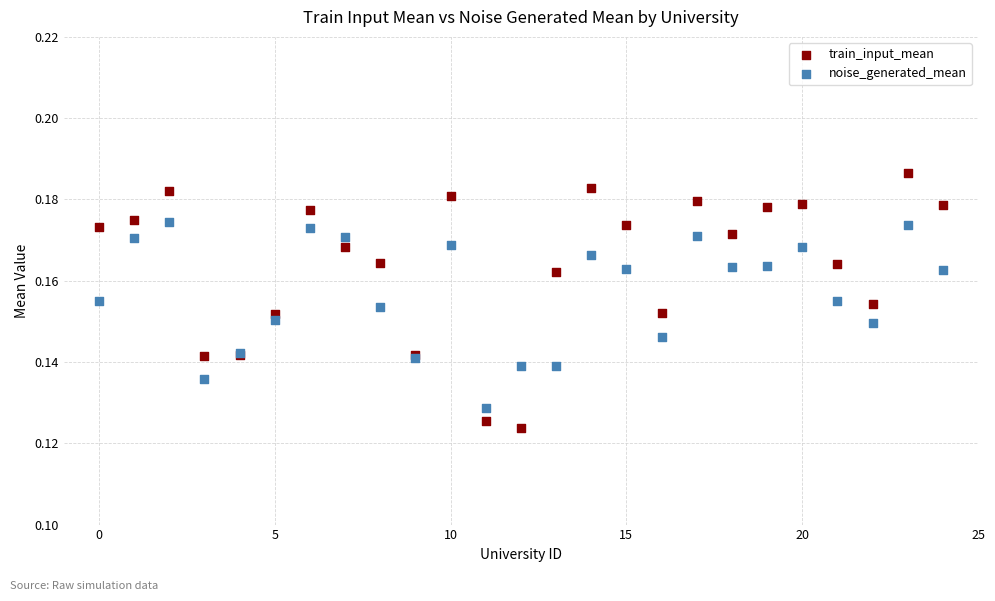

Which series reaches the maximum Y coordinate?

train_input_mean